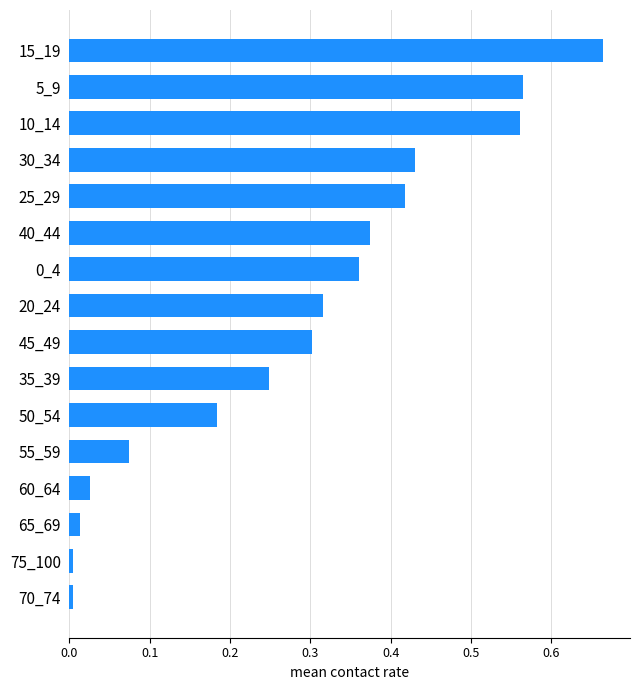

What is the label of the 10th bar from the top?

35_39